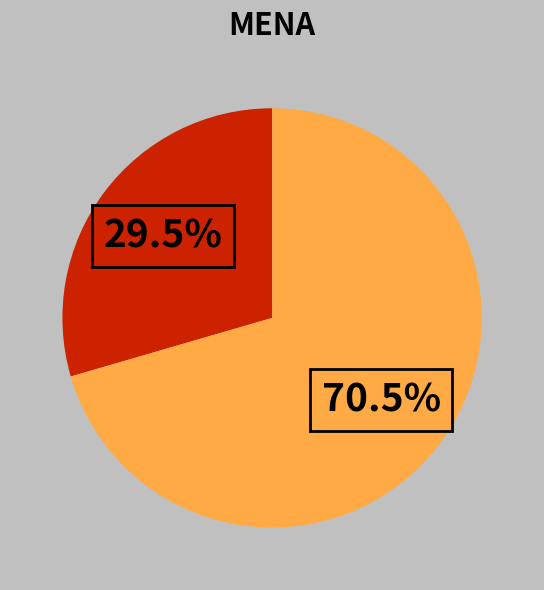

Is there a majority slice in this chart?

Yes